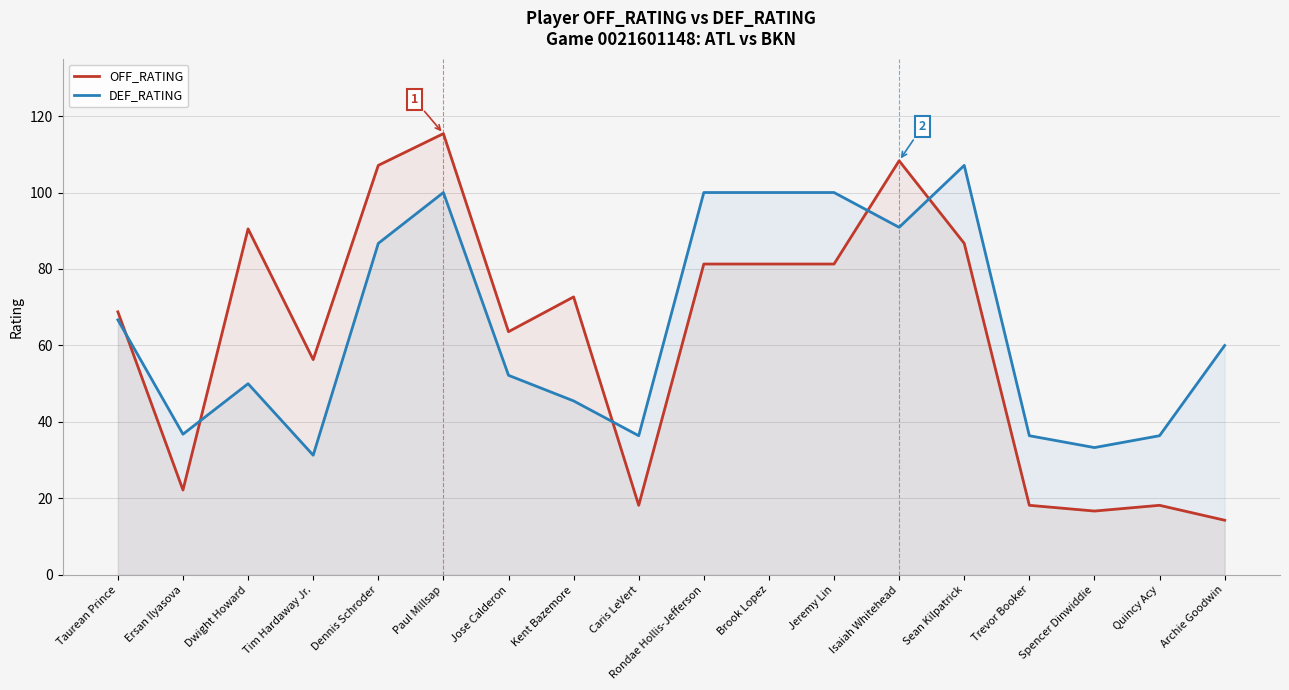

How many values in the DEF_RATING series exceed 60?

8